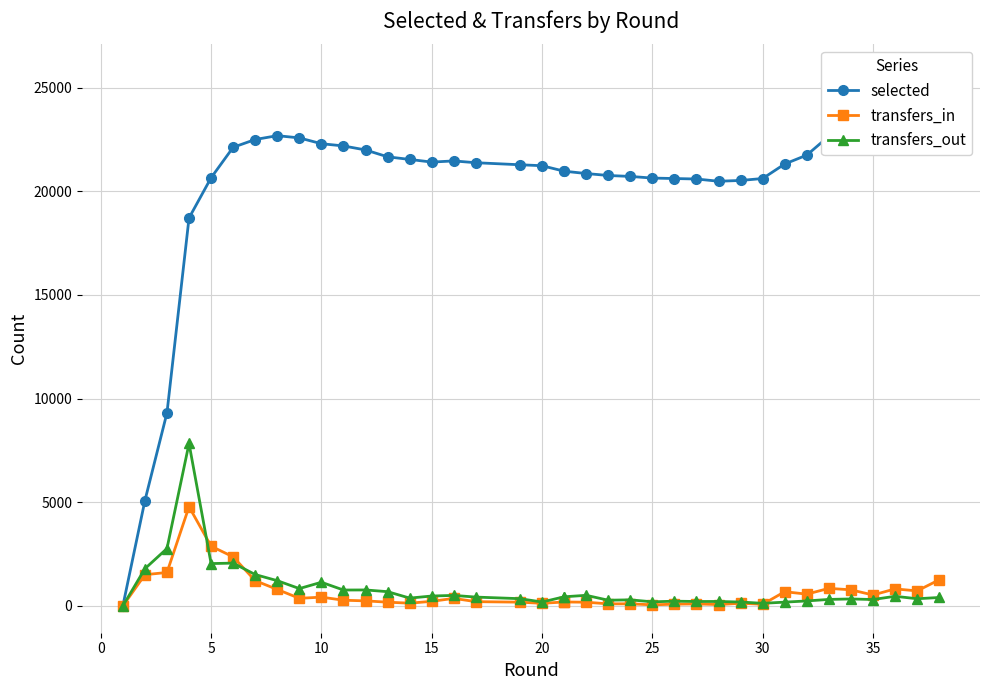

What is the highest value of the selected series?

25797